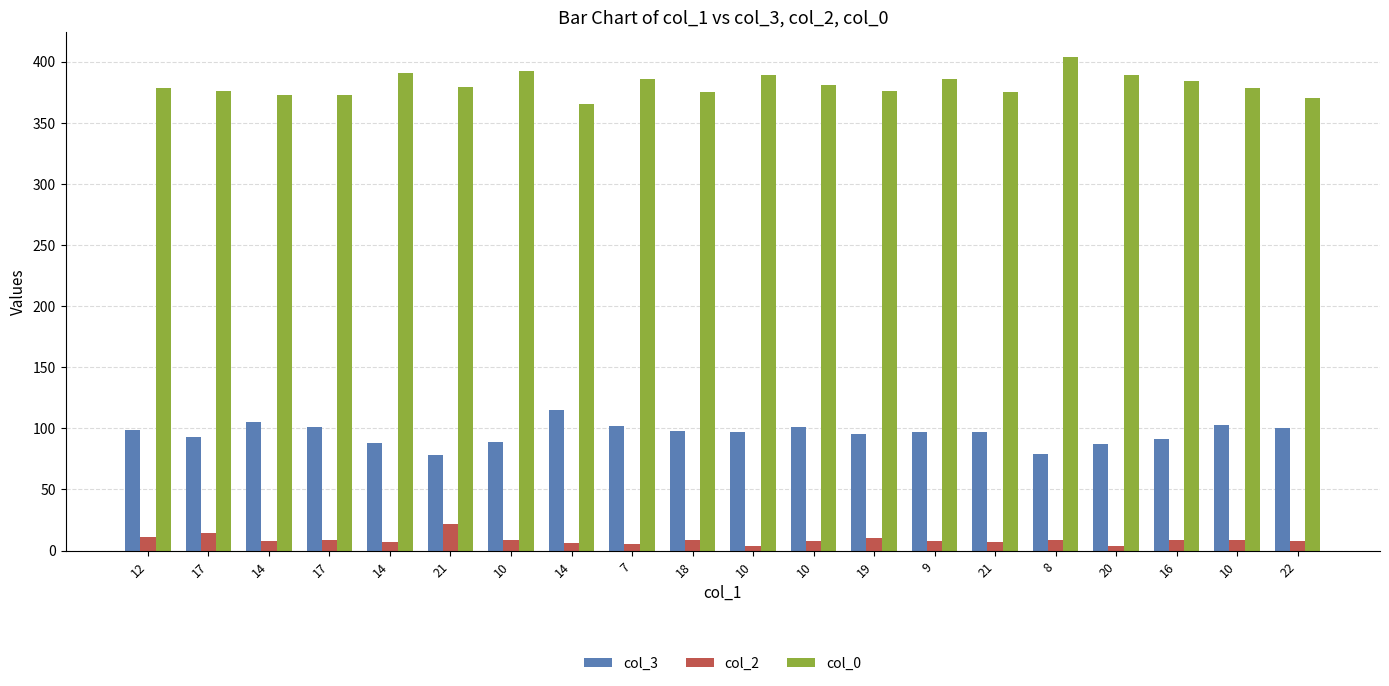

How many distinct data groups are displayed?

3